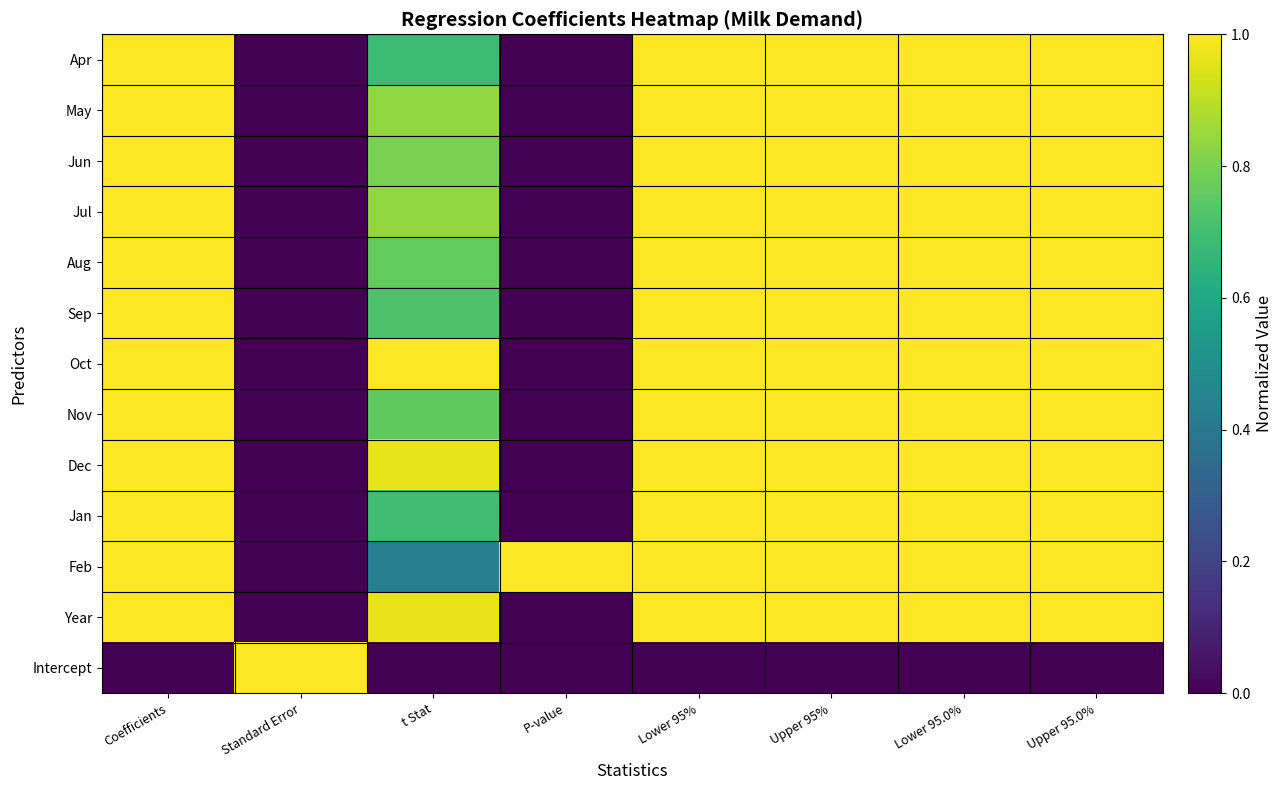

Which has a higher value, P-value or Coefficients?

Coefficients